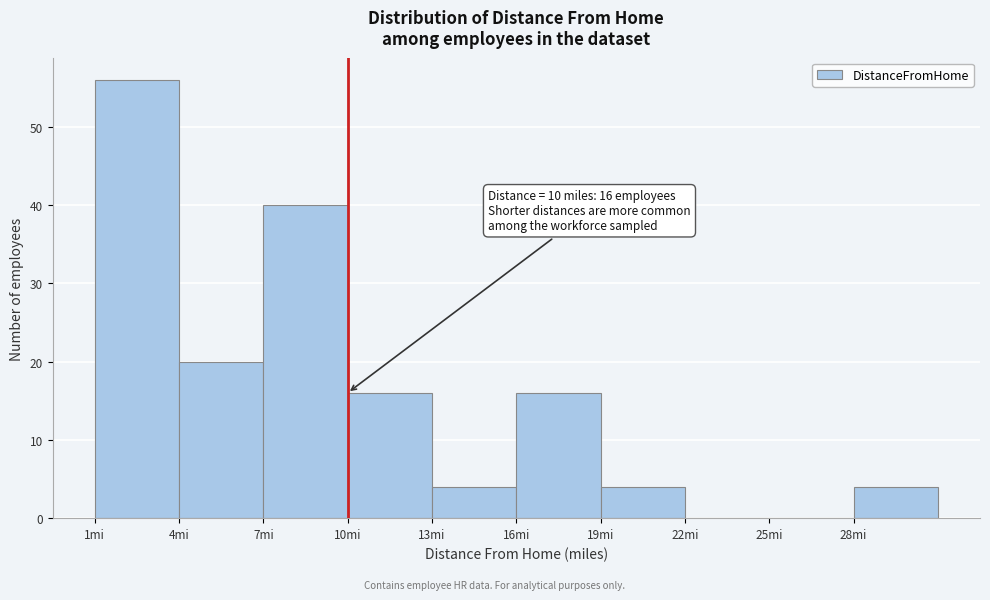

Over which range of the x-axis is the bar tallest?

1 to 4